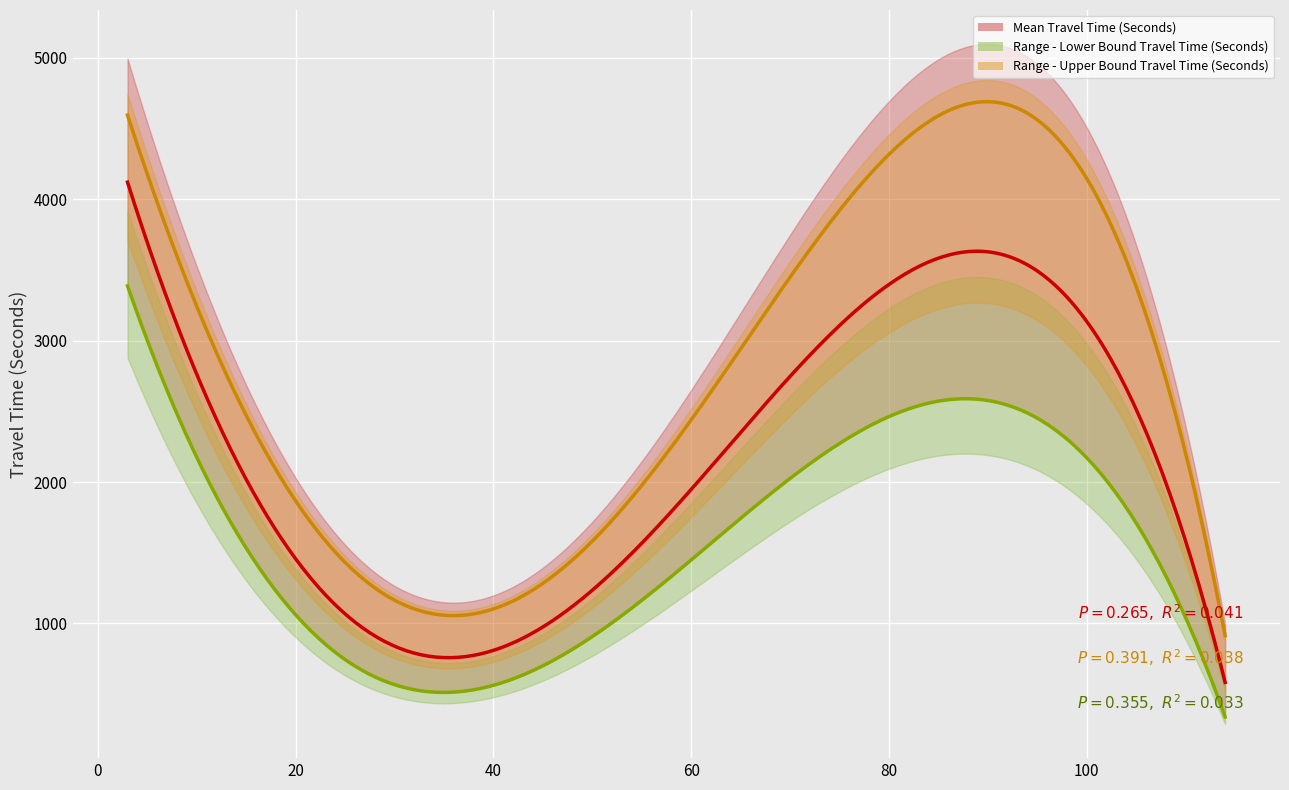

Reading right to left, transcribe all the data shown in this chart.

Mean Travel Time (Seconds): 863	2475	3329	2798	1954	545	191	165	2162	1472	2882	2387	2480	2855	2116	3095	4116	3818	3685
Range - Lower Bound Travel Time (Seconds): 557	1655	2459	2203	1379	325	71	82	1808	971	2122	1746	2060	2225	1554	2494	3456	3150	2970
Range - Upper Bound Travel Time (Seconds): 1335	3700	4505	3553	2768	913	512	328	2584	2230	3913	3262	2984	3662	2880	3840	4901	4626	4572